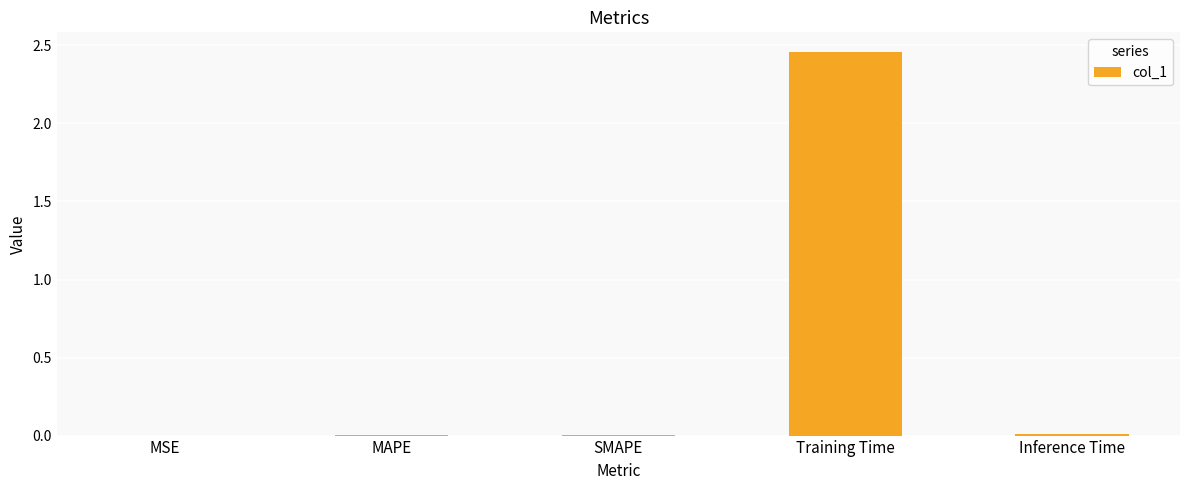

What is the change in value from MAPE to Training Time?

+2.5